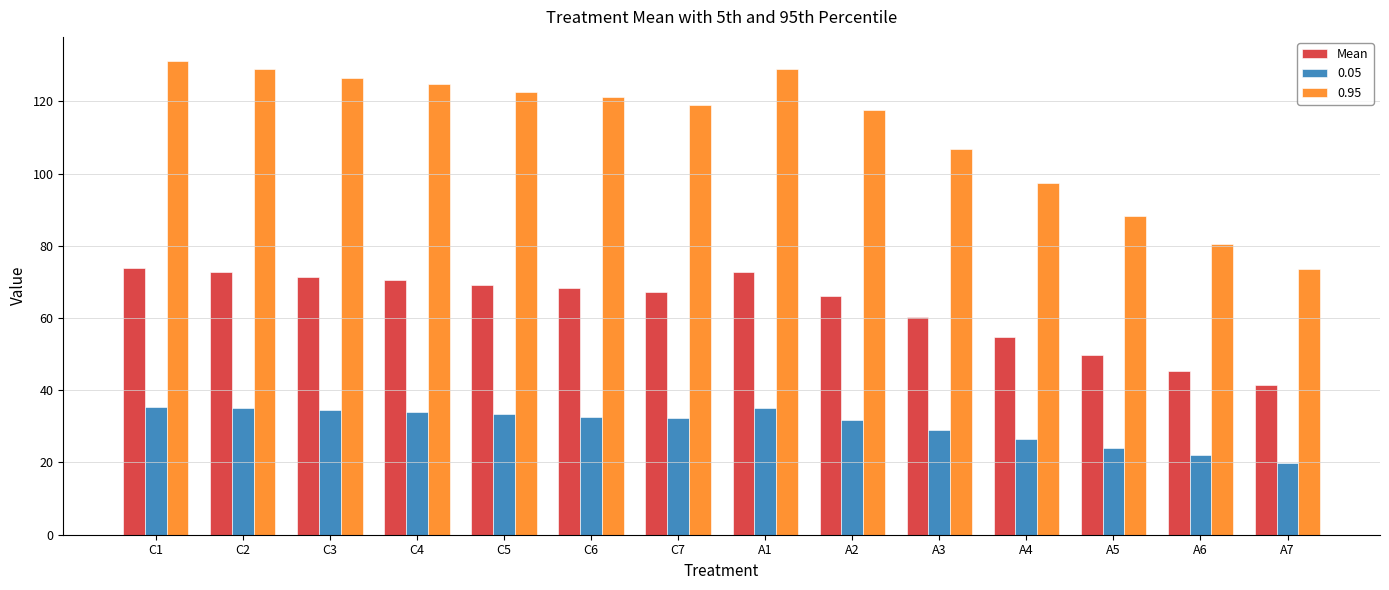

List the series in order of their peak value, lowest first.

0.05, Mean, 0.95